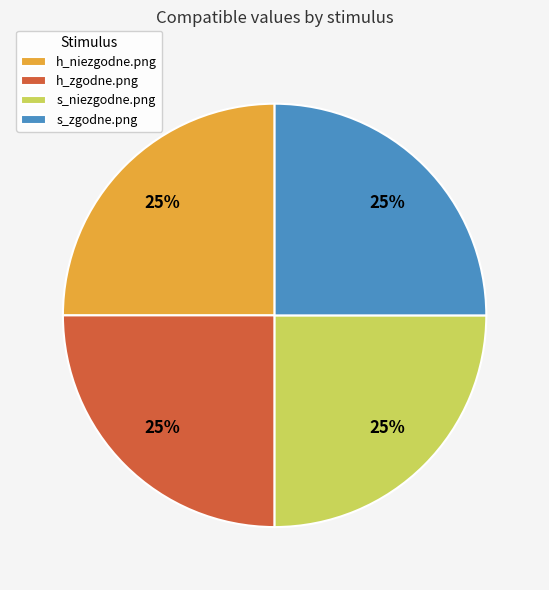

To the nearest percent, what is the combined percentage of s_zgodne.png and h_niezgodne.png?

50%